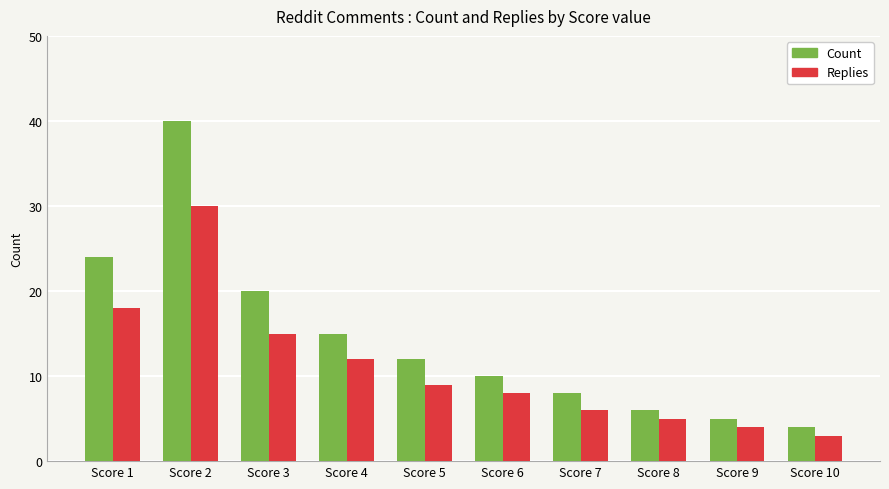

At how many categories does at least one series exceed 7?

7